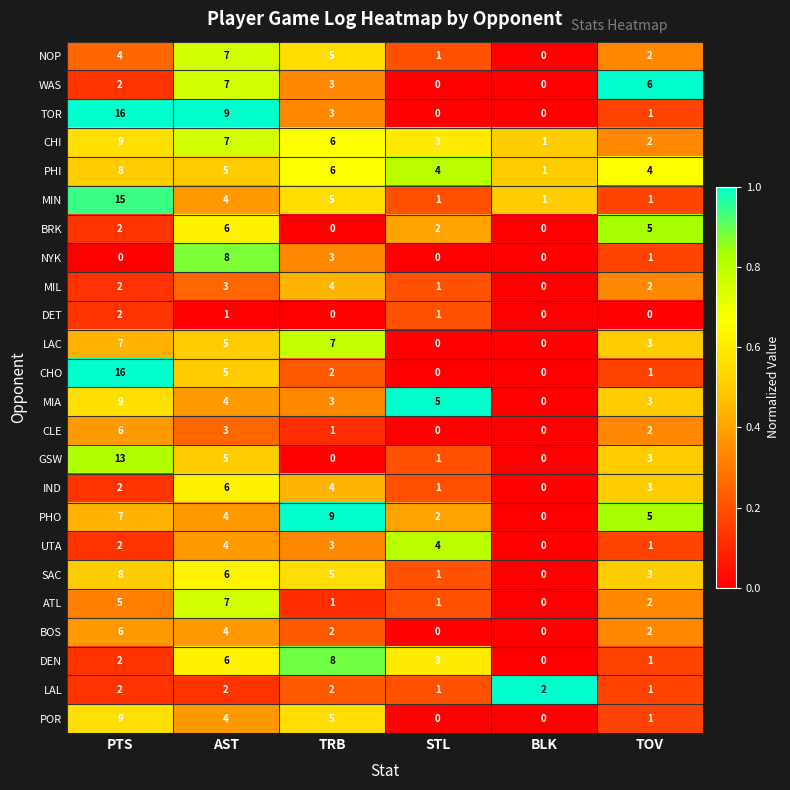

True or false: GSW has a value of 9 at BLK.

False